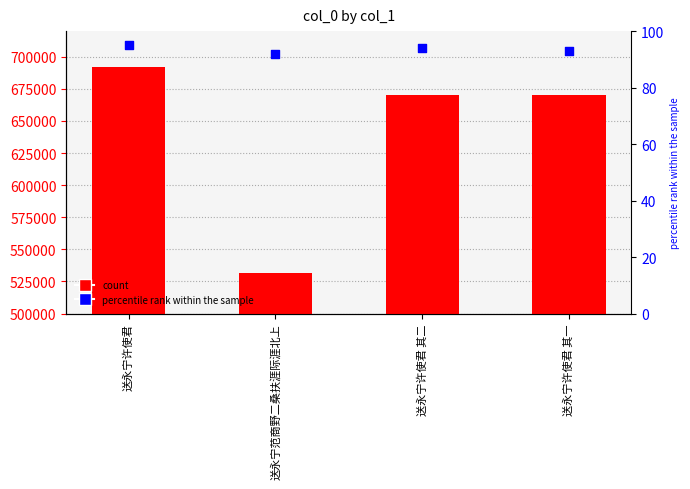

At which category is the sum across all series the highest?

送永宁许使君